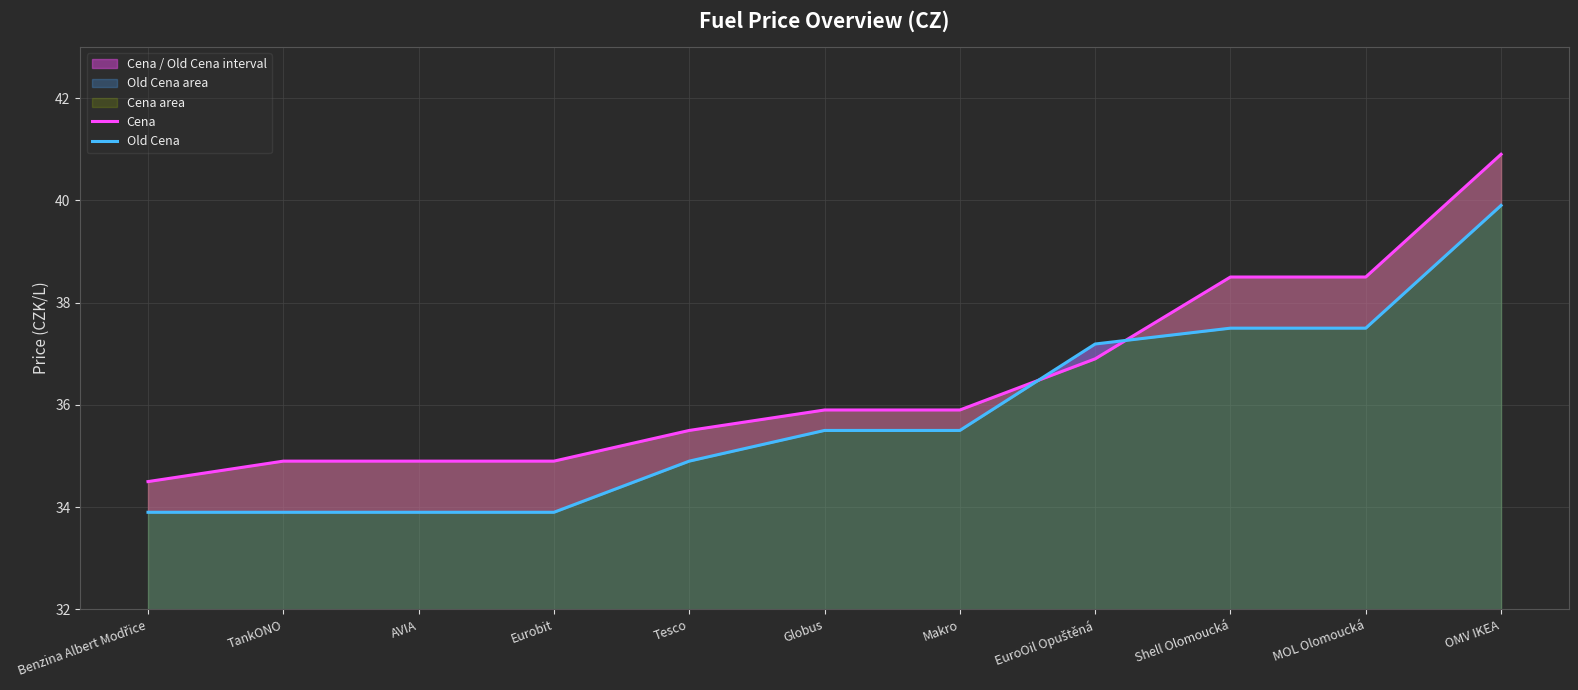

True or false: Old Cena has more than 2 interior local peaks.

False